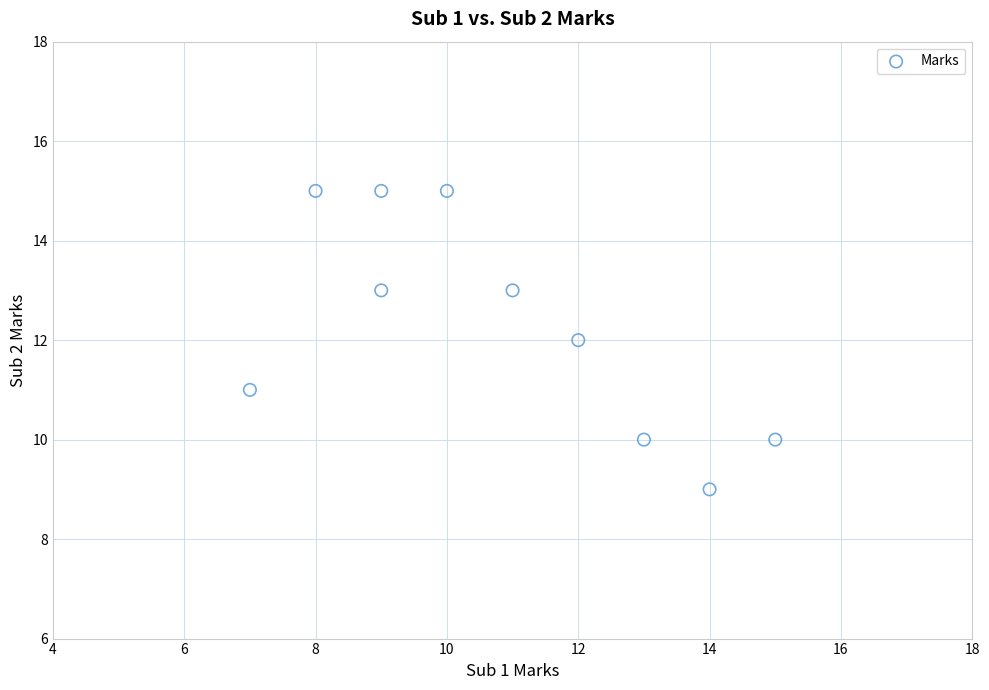

What is the average Y value?

12